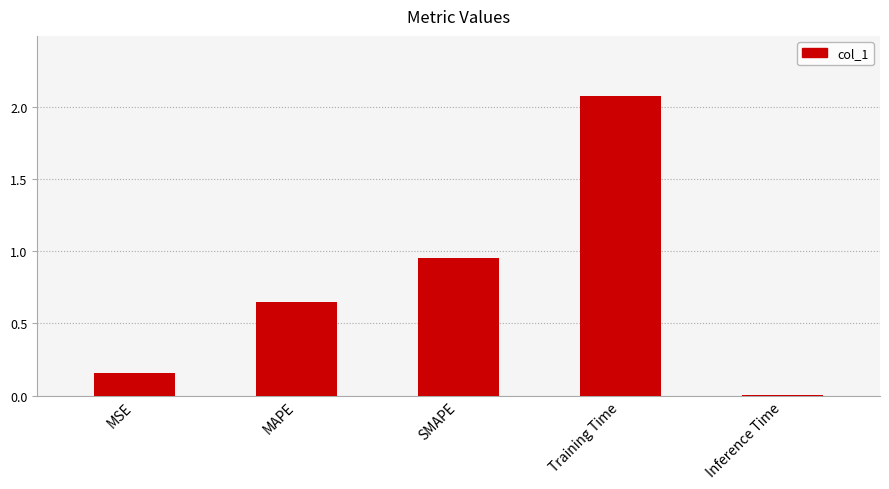

True or false: the data shows 0.5 at SMAPE.

False